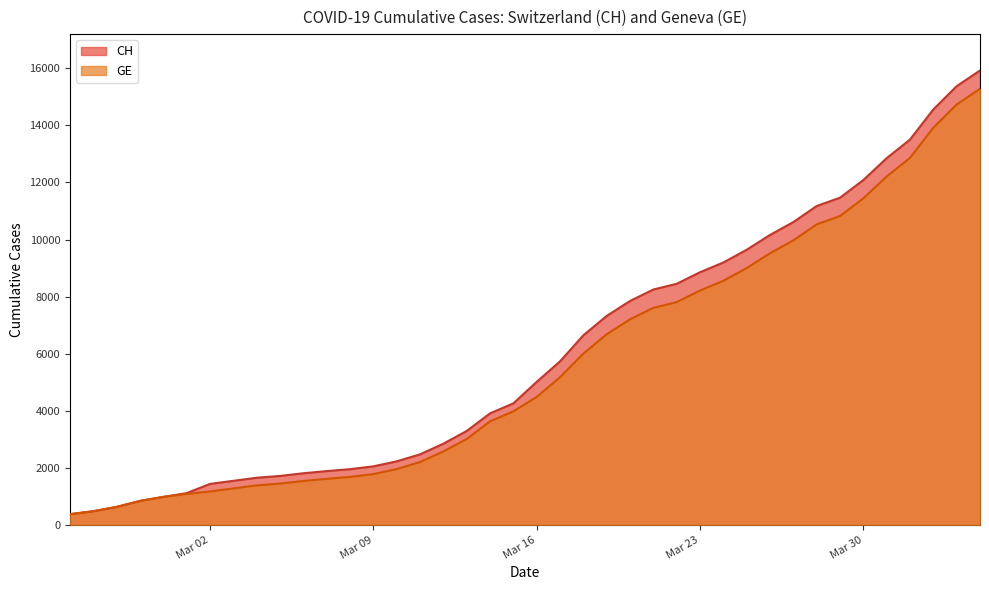

True or false: GE has more than 0 points higher than both neighbors.

False